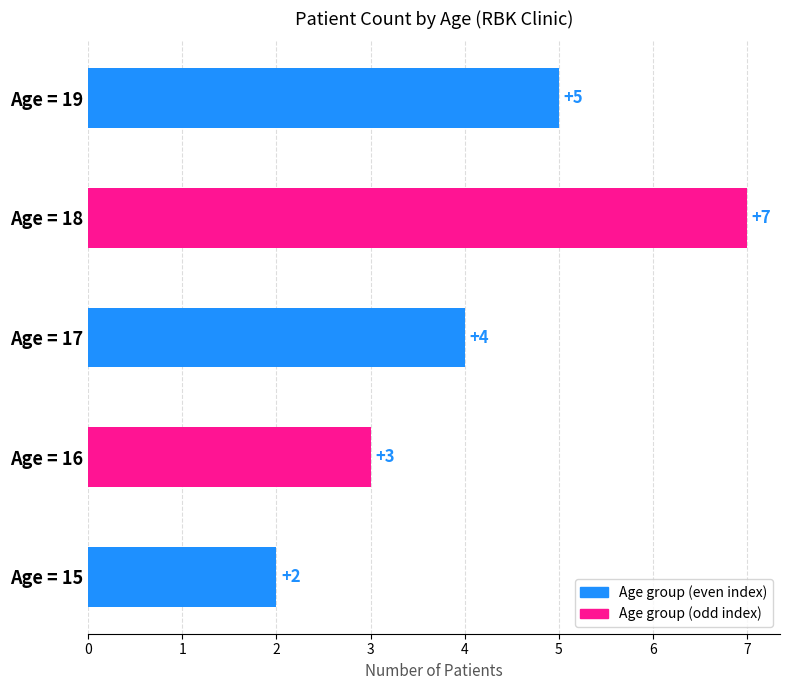

What is the greatest value displayed?

7